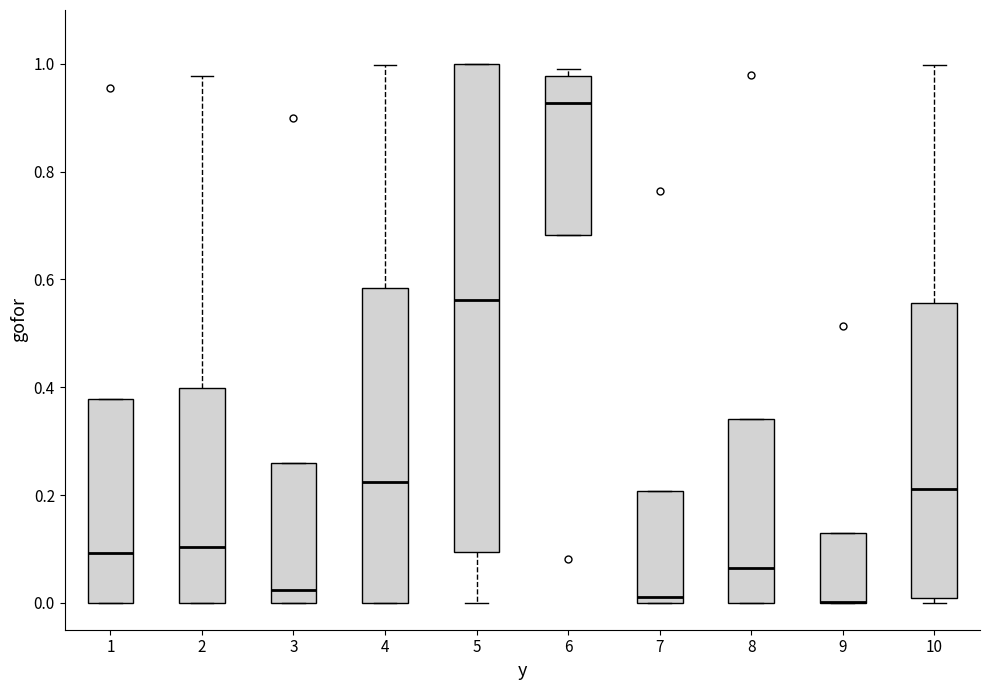

Reading left to right, read every box against the y-axis: the position of its median line, the range the box covers, and the ends of its whiskers. The values are not printed on the chart, so give them approximately, as read against the axis.

1: median 0.10, box 0.00 to 0.38, whiskers 0.00 to 0.38
2: median 0.10, box 0.00 to 0.40, whiskers 0.00 to 0.98
3: median 0.02, box 0.00 to 0.26, whiskers 0.00 to 0.26
4: median 0.22, box 0.00 to 0.58, whiskers 0.00 to 1.00
5: median 0.56, box 0.10 to 1.00, whiskers 0.00 to 1.00
6: median 0.92, box 0.68 to 0.98, whiskers 0.68 to 1.00
7: median 0.02, box 0.00 to 0.20, whiskers 0.00 to 0.20
8: median 0.06, box 0.00 to 0.34, whiskers 0.00 to 0.34
9: median 0.00 (drawn on the box's lower edge), box 0.00 to 0.12, whiskers 0.00 to 0.12
10: median 0.22, box 0.00 to 0.56, whiskers 0.00 (just below the box's lower edge) to 1.00